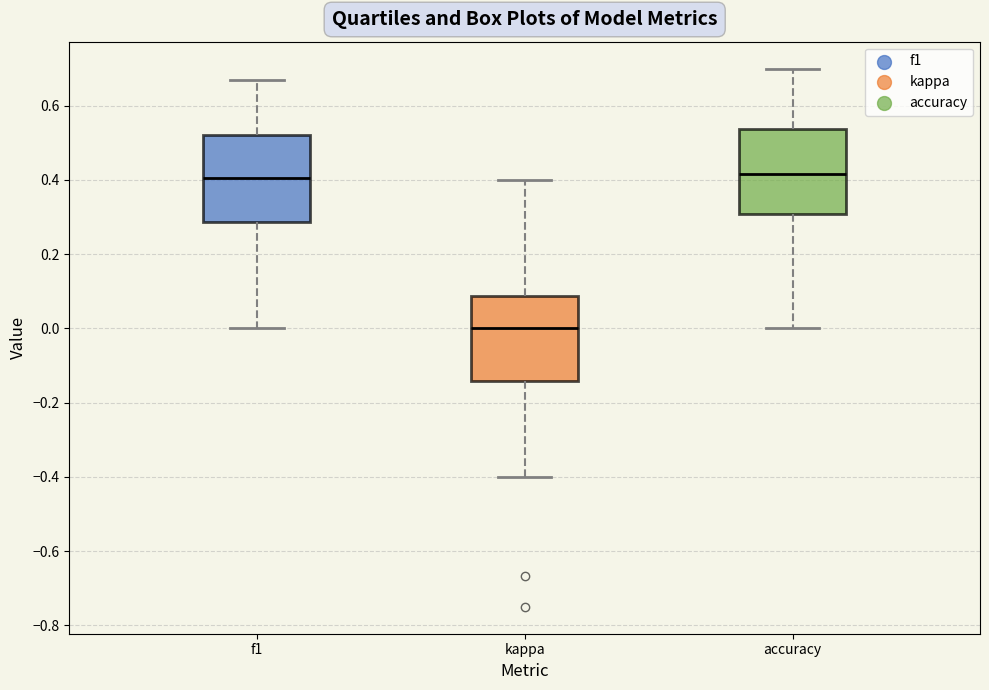

Where does the lower whisker of the box for kappa end on the y-axis? The values are not printed on the chart, so give them approximately, as read against the axis.

-0.40